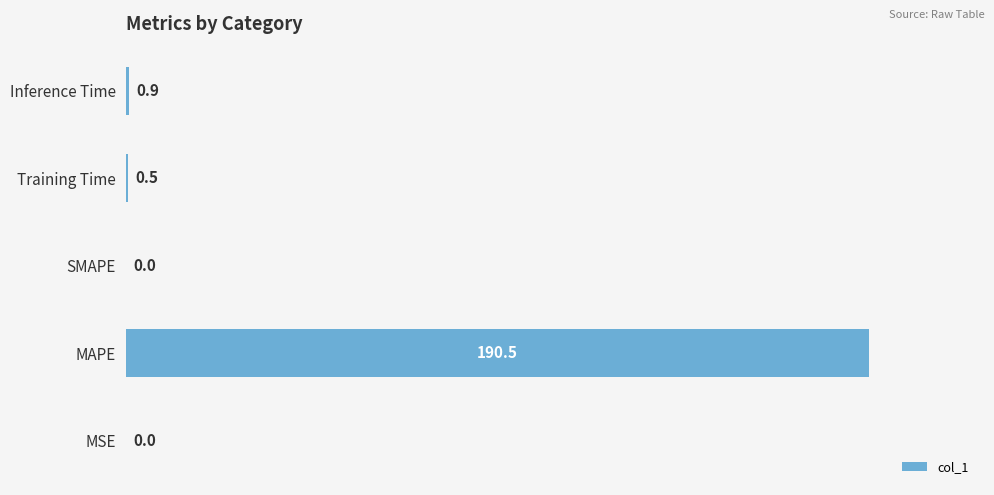

What is the maximum value shown in the chart?

190.5